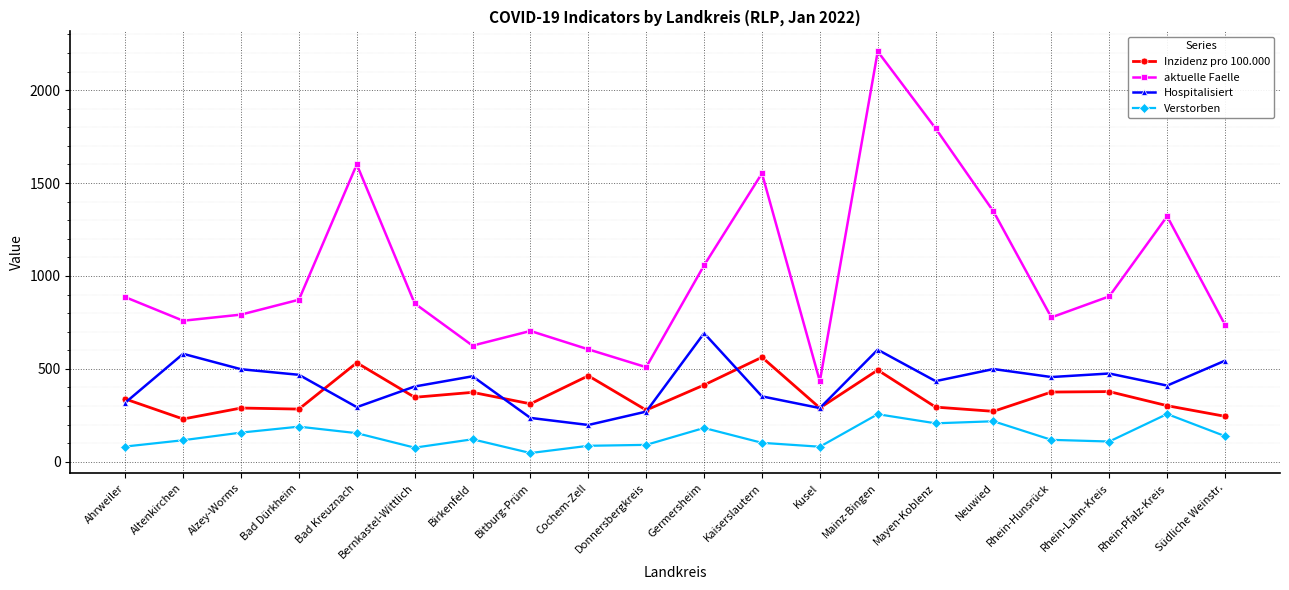

What is the sum of the Inzidenz pro 100.000 values at Mayen-Koblenz and Kusel?

583.8